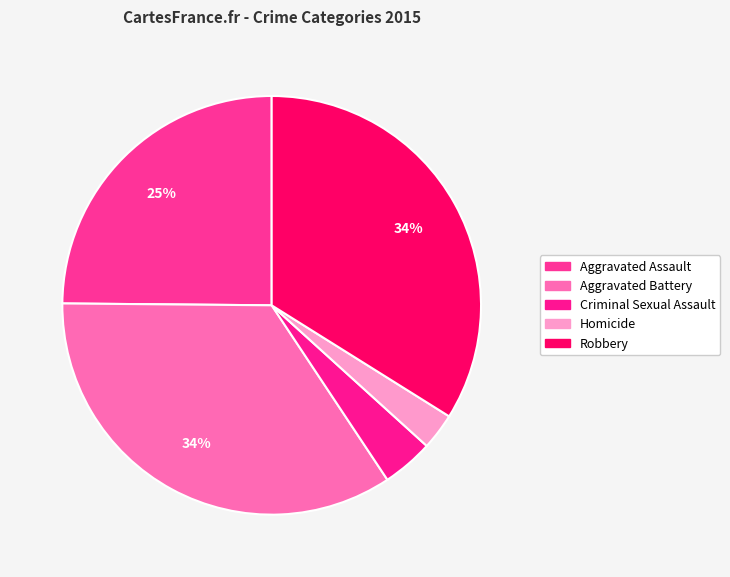

How many segments does this pie chart have?

5